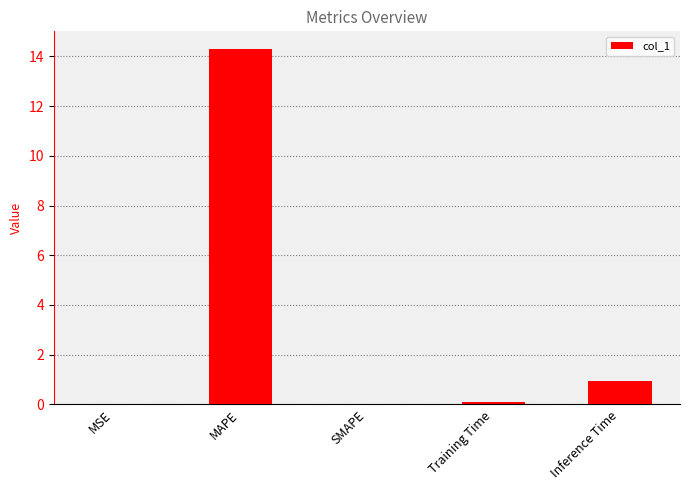

How many series are shown in this chart?

1